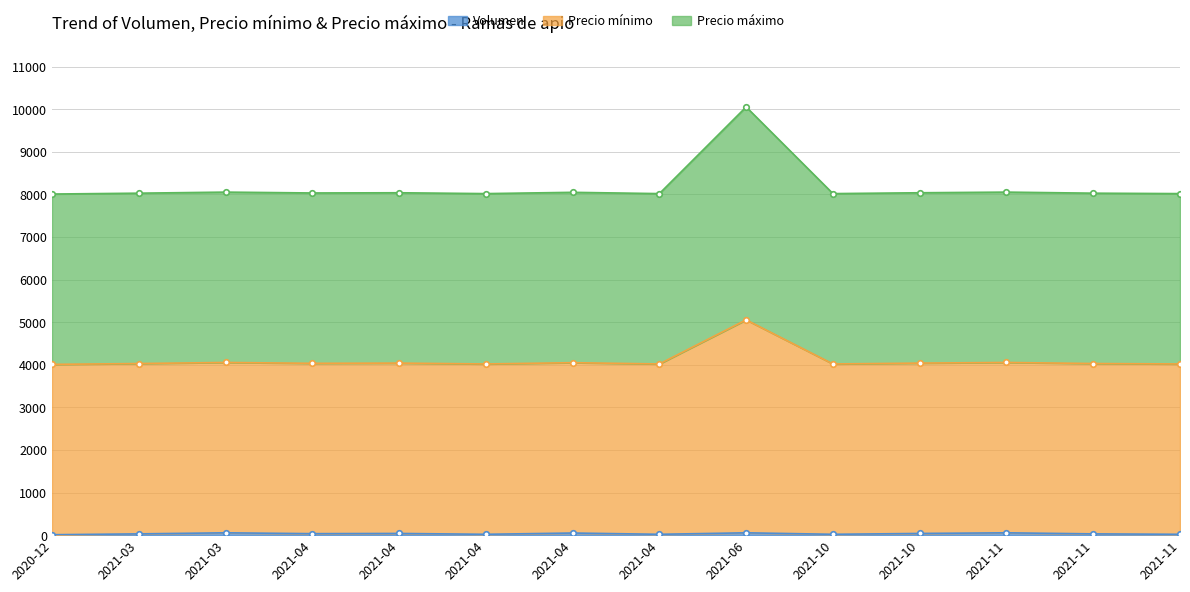

True or false: Precio máximo and Volumen cross at least once.

False